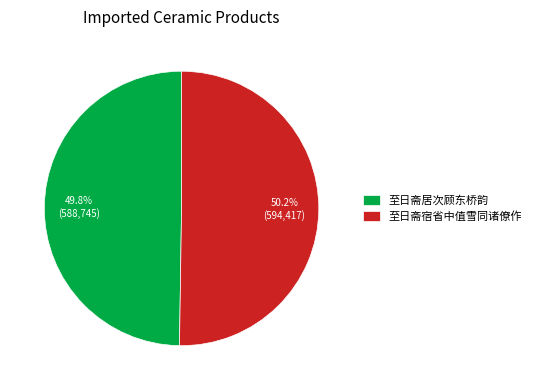

What is the total percentage of 至日斋宿省中值雪同诸僚作 and 至日斋居次顾东桥韵?

100.0%